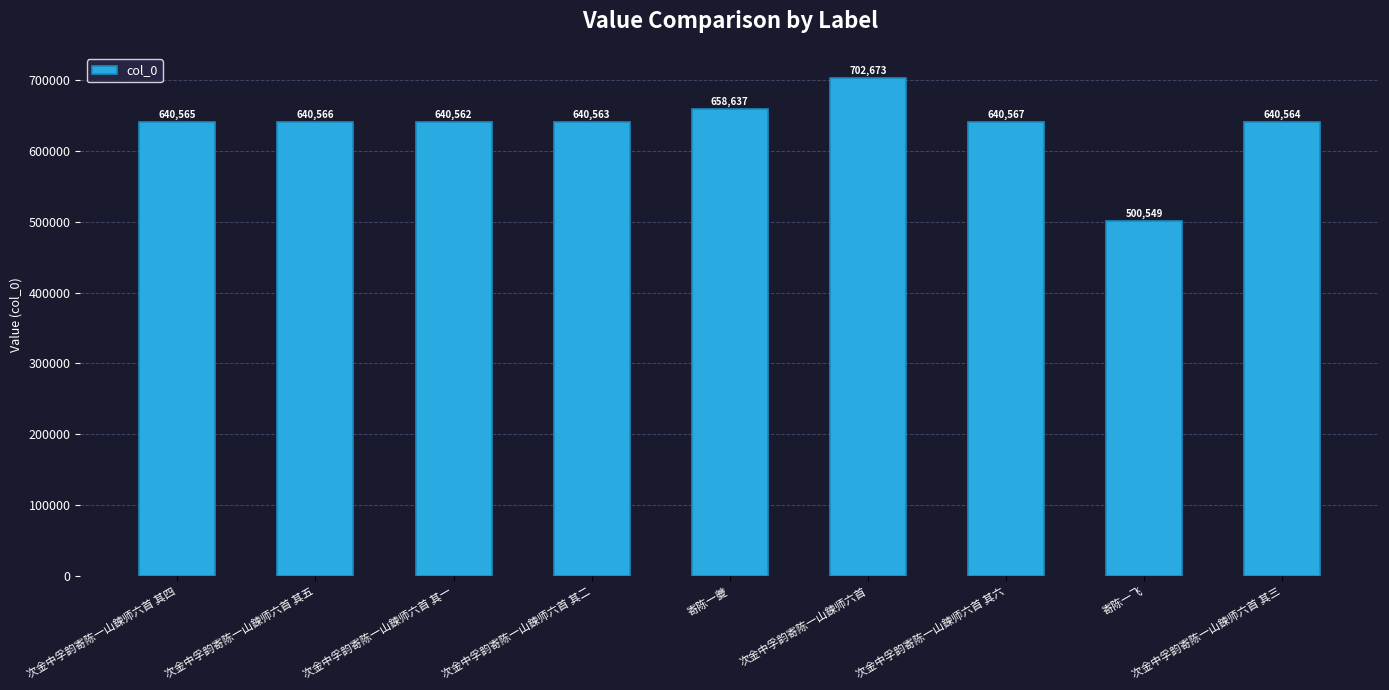

How many categories are shown in the chart?

9